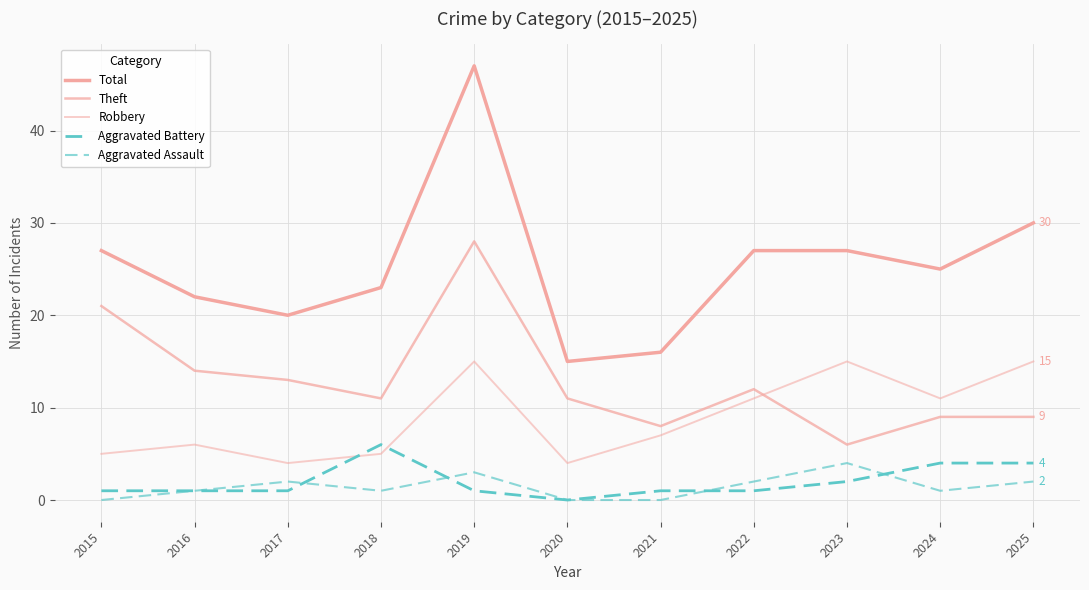

Is it true that Robbery equals 11 at 2021?

False